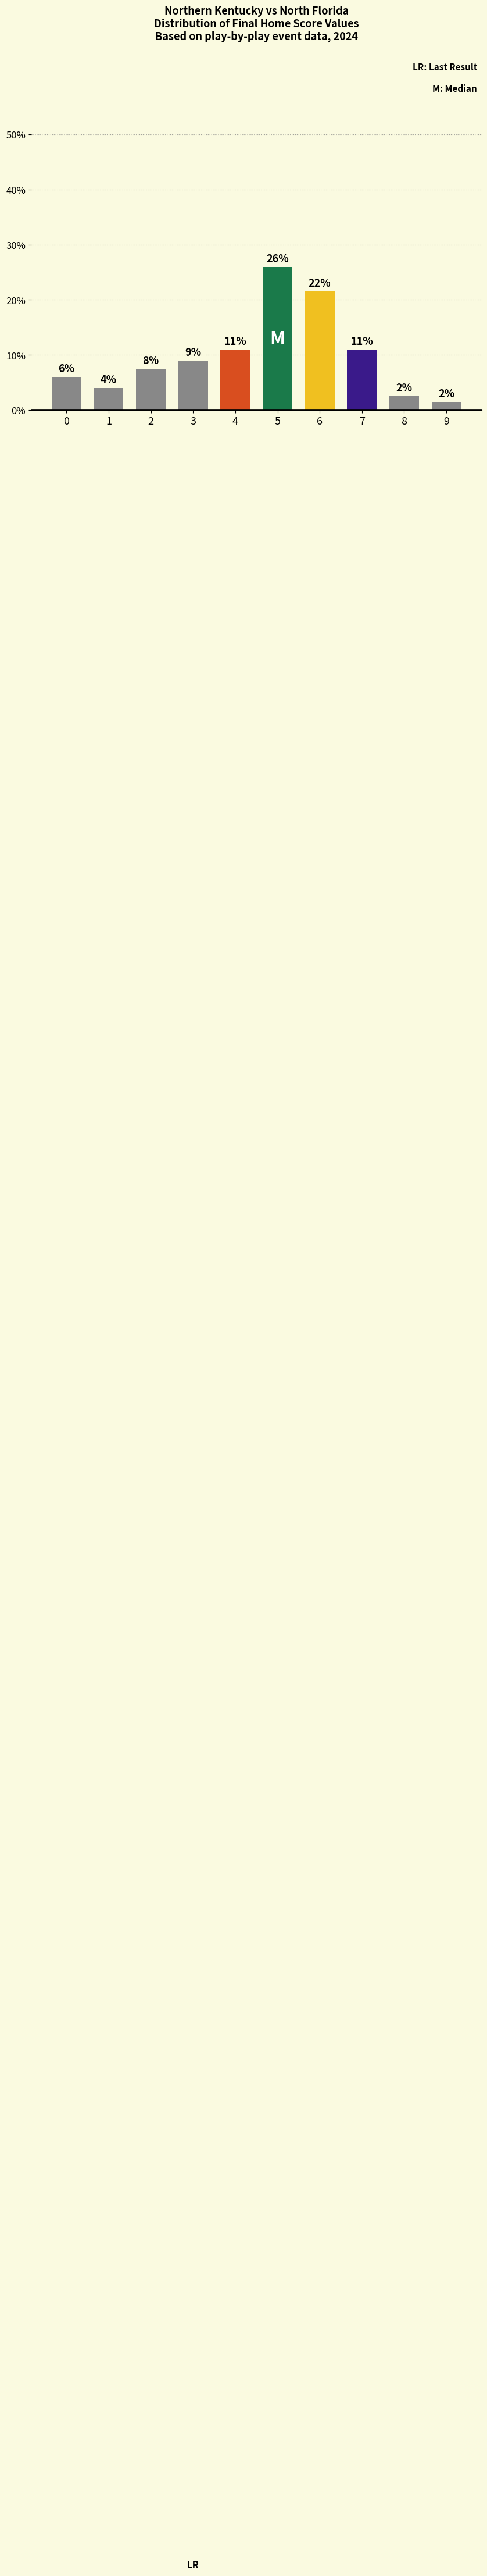

Between 4 and 3, which is larger?

4